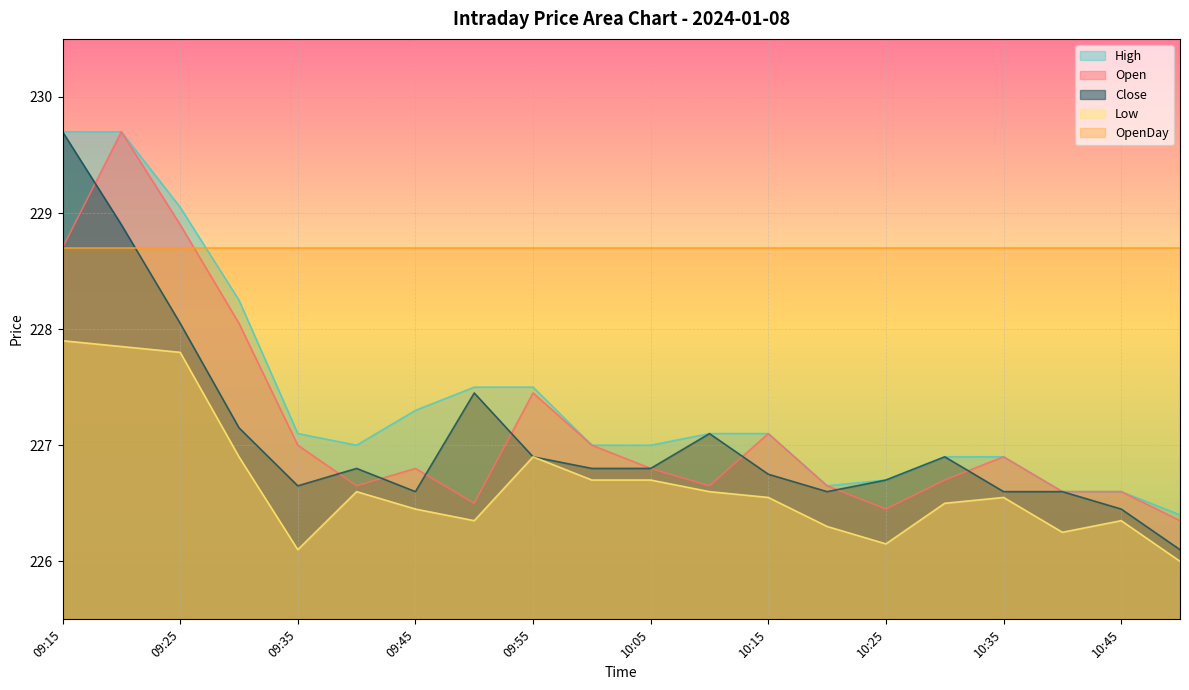

What is the difference between the Low values at 10:45 and 10:00?

0.3